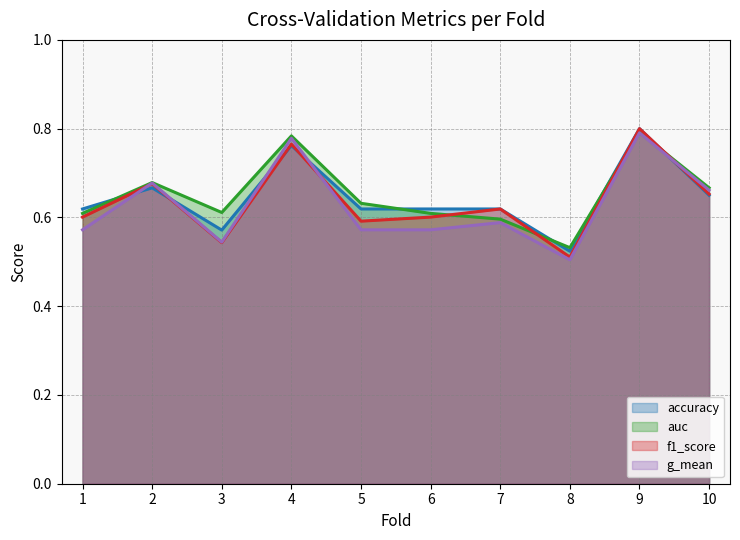

True or false: f1_score has a value of 0.5 at 3.

True